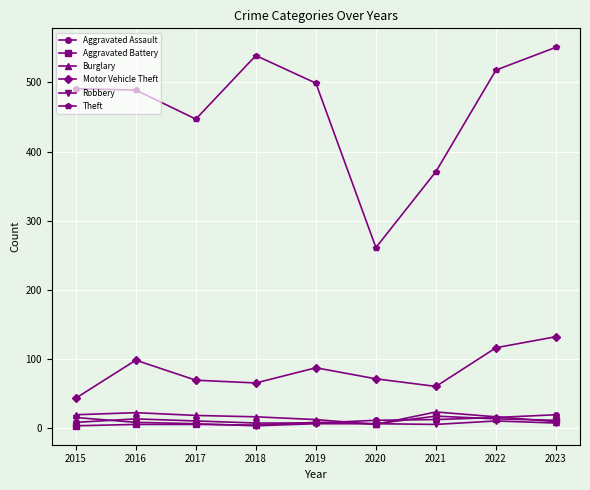

How many lines are shown in the chart?

6